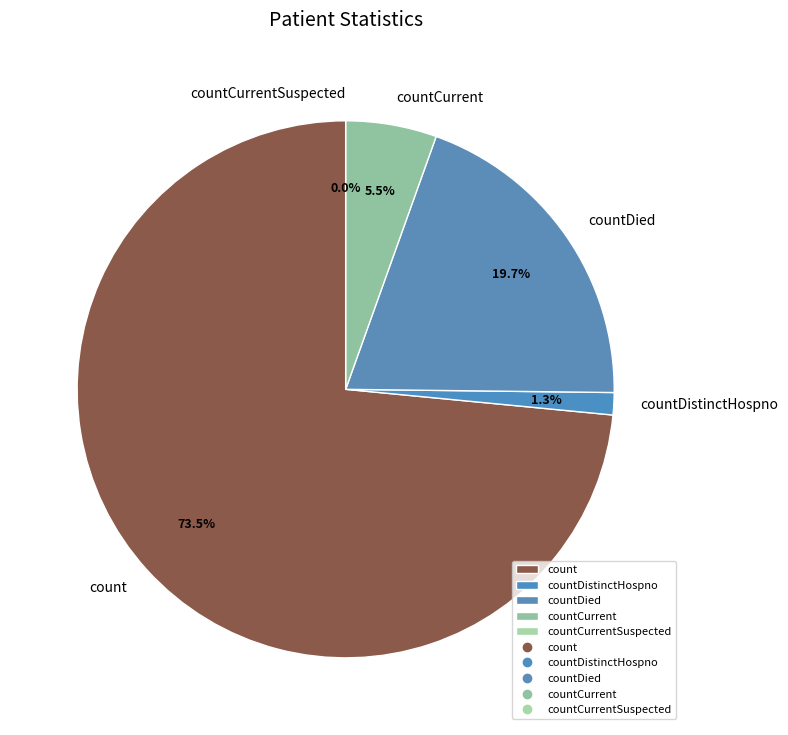

Is there any slice that represents more than half of the pie?

Yes